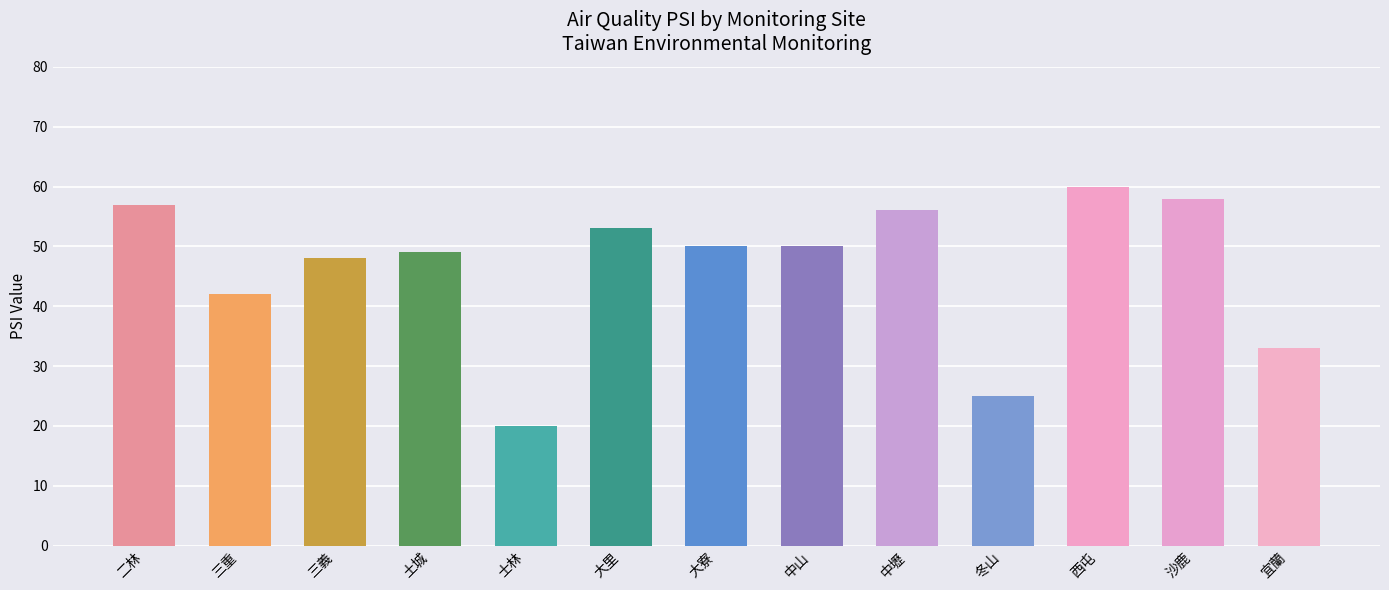

Which label corresponds to the smallest value in the chart?

士林